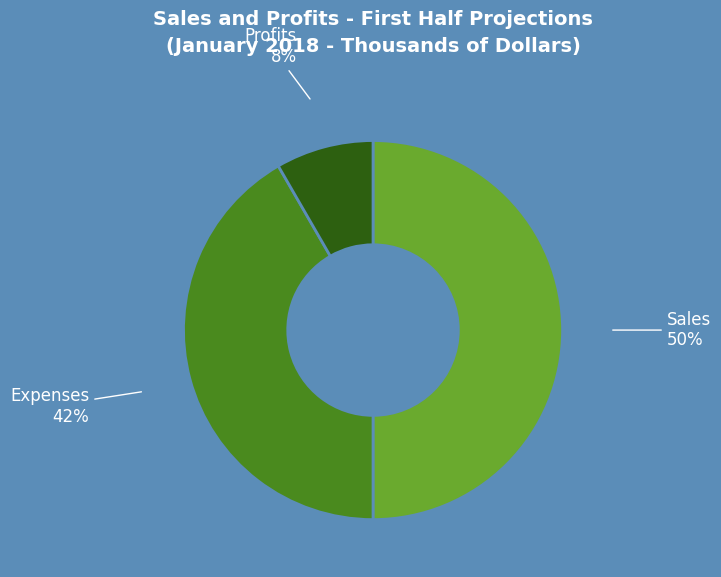

The Sales slice represents 50% of the pie. True or false?

True